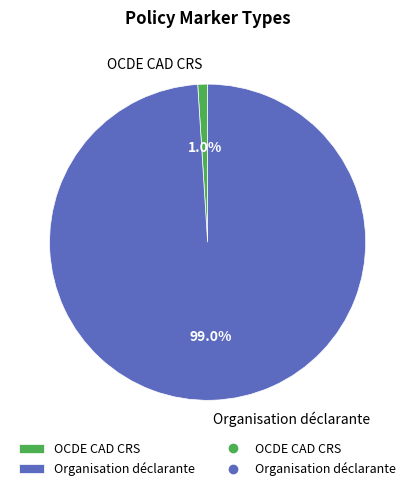

Which slice is the smallest?

OCDE CAD CRS